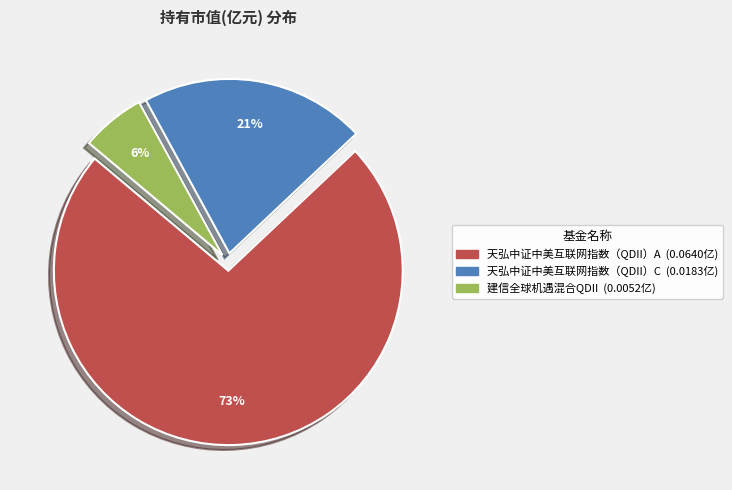

Combined, do 天弘中证中美互联网指数（QDII）C and 天弘中证中美互联网指数（QDII）A account for over 50%?

Yes